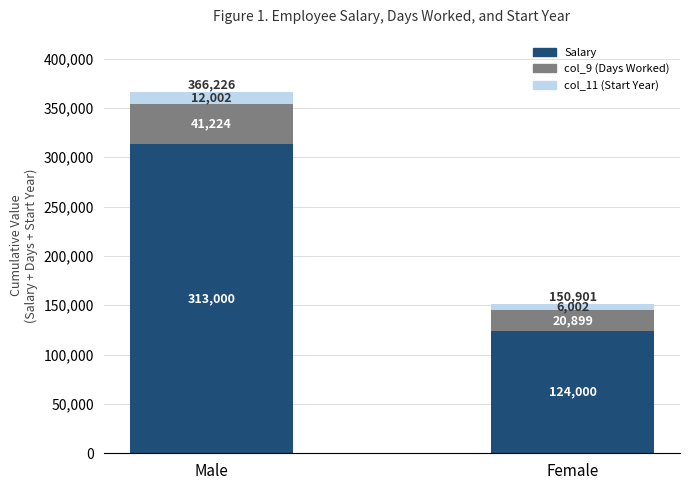

What is the total value across all series at Female?

150901